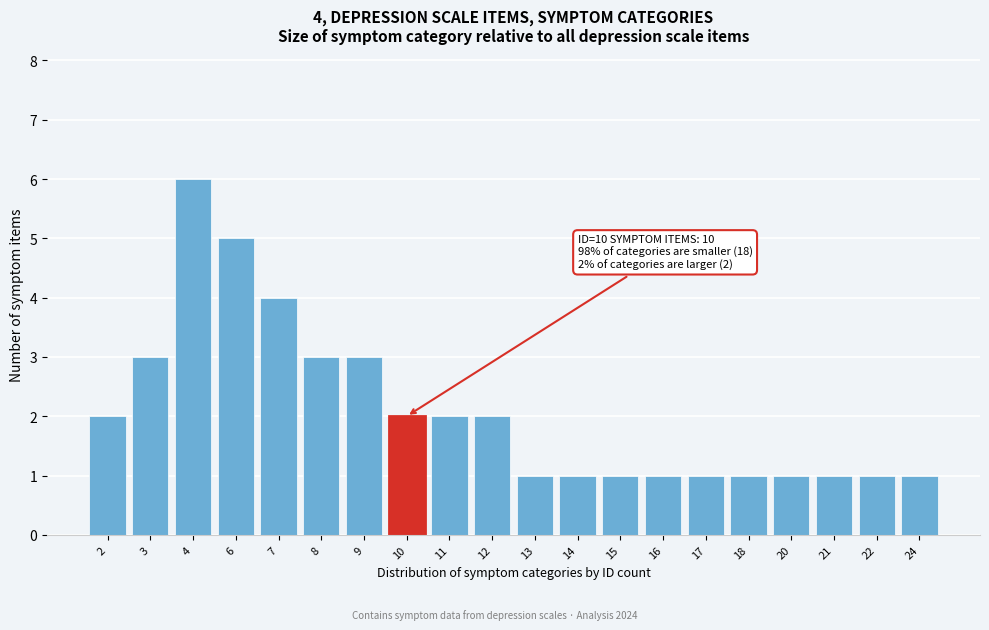

Reading right to left, extract all data points from this chart.

24=1	22=1	21=1	20=1	18=1	17=1	16=1	15=1	14=1	13=1	12=2	11=2	10=2	9=3	8=3	7=4	6=5	4=6	3=3	2=2